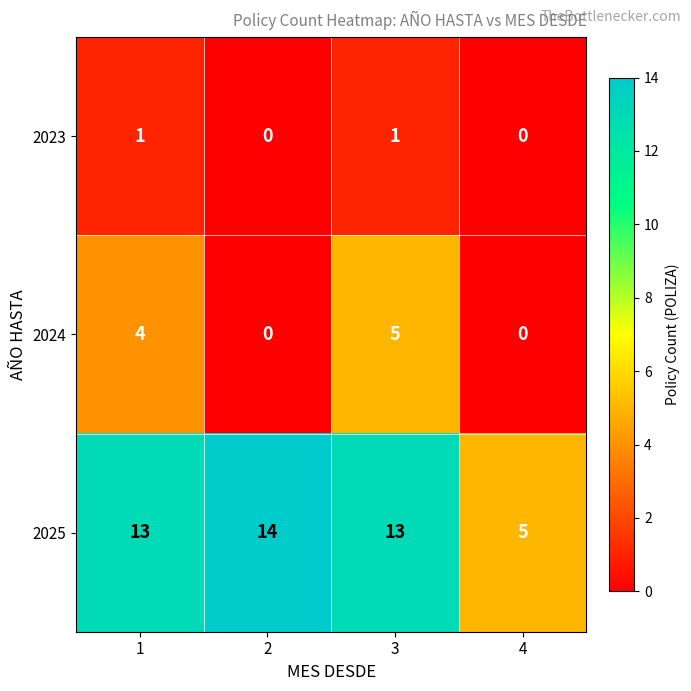

What is the sum of all 2025 values?

45